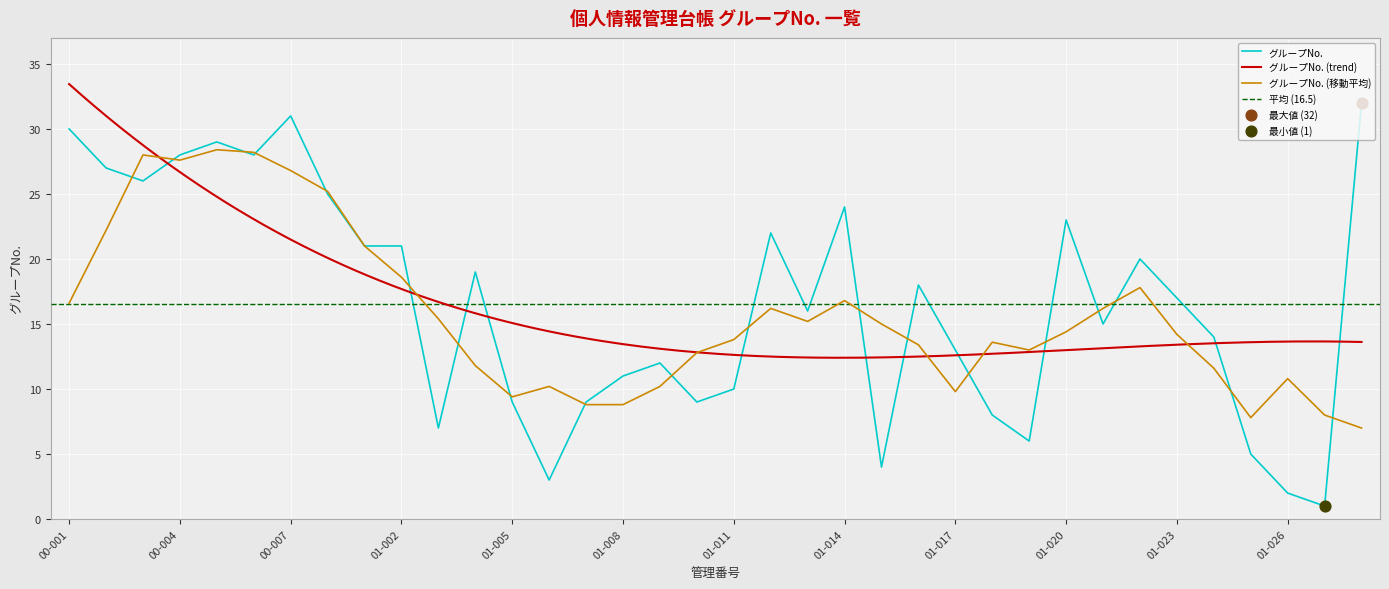

What is the change in value from 01-017 to 01-018?

-5